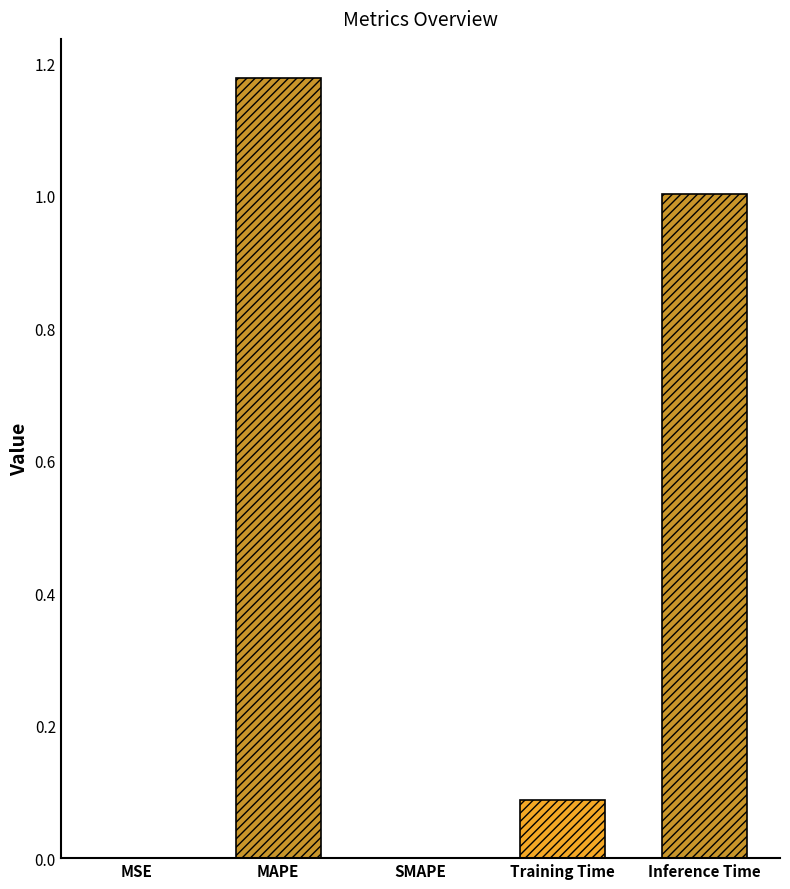

What is the average value?

0.5